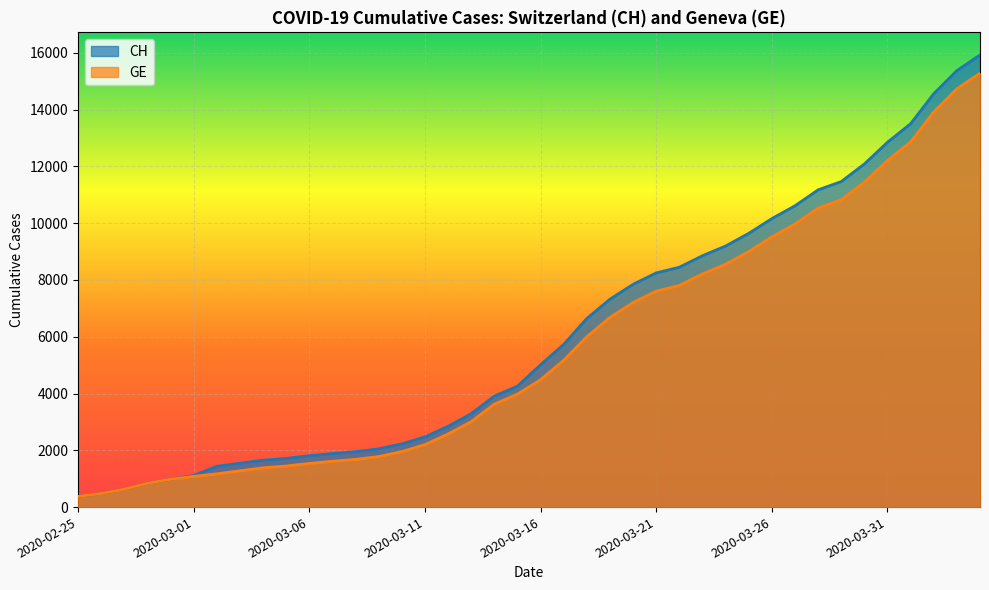

What is the sum of all CH values?

242133